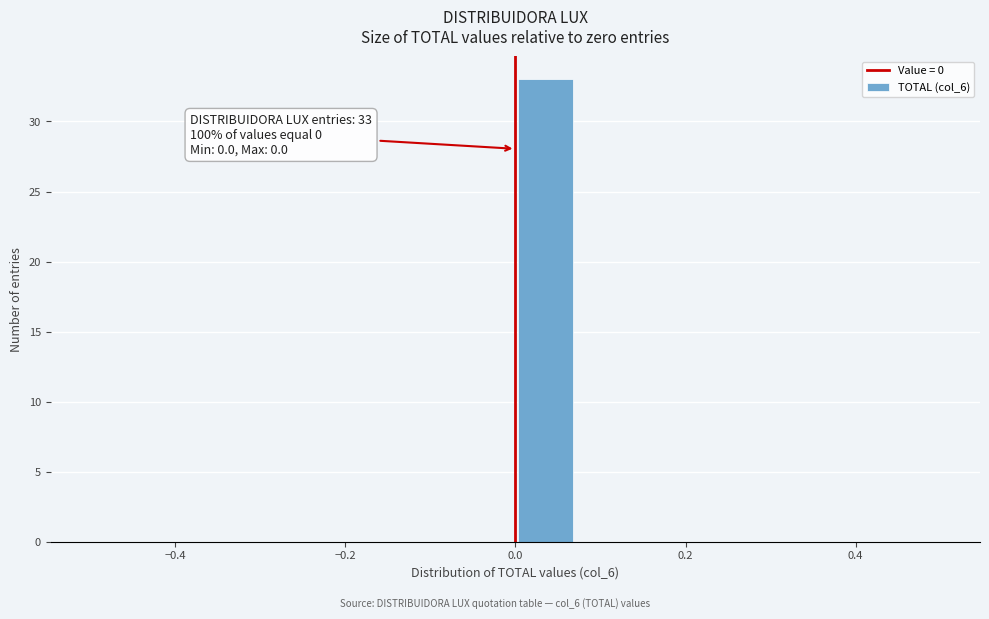

Read against the x-axis, roughly where is the centre of the tallest bar?

0.04